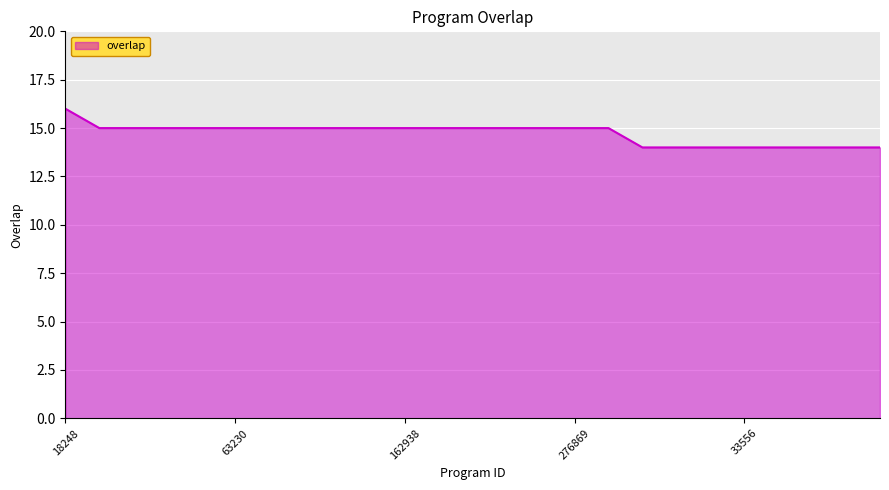

What is the smallest value displayed?

14